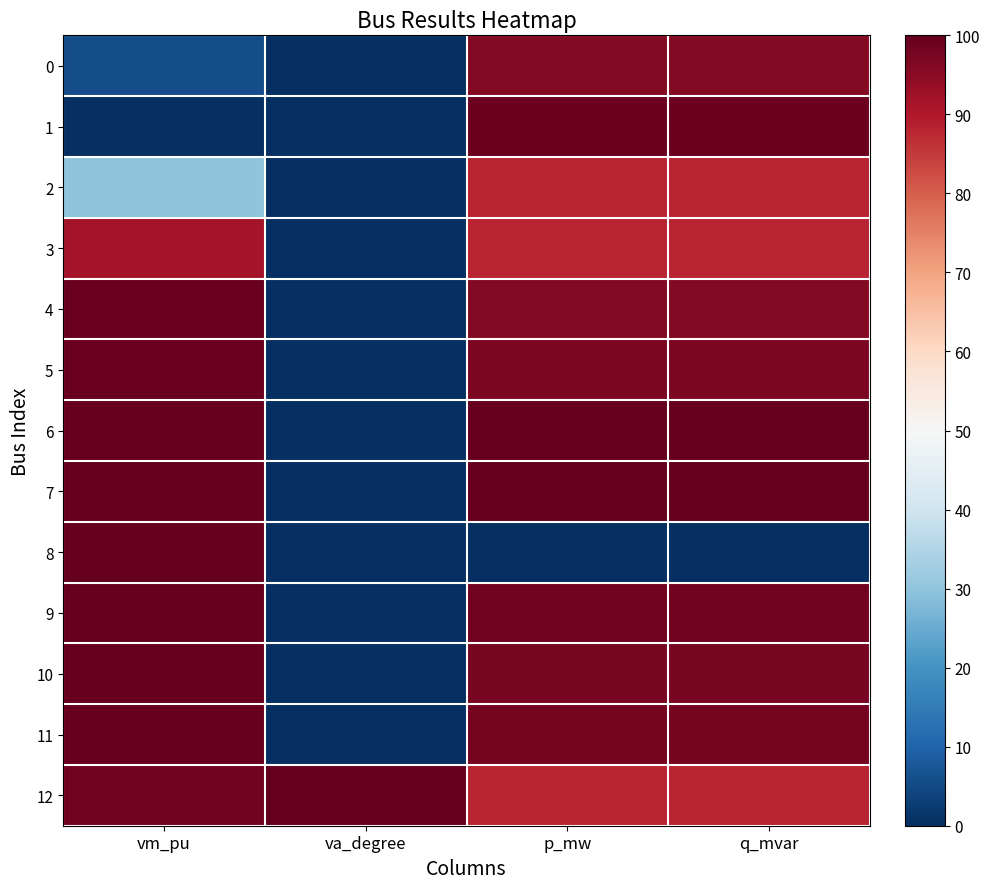

Reading left to right, transcribe all the data shown in this chart.

0: vm_pu=5.6	va_degree=0.0	p_mw=96.0	q_mvar=96.0
1: vm_pu=0.0	va_degree=0.0	p_mw=98.9	q_mvar=98.9
2: vm_pu=30.1	va_degree=0.0	p_mw=88.1	q_mvar=88.1
3: vm_pu=91.6	va_degree=0.0	p_mw=88.1	q_mvar=88.1
4: vm_pu=99.4	va_degree=0.0	p_mw=96.1	q_mvar=96.1
5: vm_pu=99.5	va_degree=0.0	p_mw=96.9	q_mvar=96.9
6: vm_pu=99.8	va_degree=0.0	p_mw=100.0	q_mvar=100.0
7: vm_pu=99.8	va_degree=0.0	p_mw=99.8	q_mvar=99.8
8: vm_pu=100.0	va_degree=0.0	p_mw=0.0	q_mvar=0.0
9: vm_pu=99.8	va_degree=0.0	p_mw=98.4	q_mvar=98.4
10: vm_pu=99.7	va_degree=0.0	p_mw=97.5	q_mvar=97.5
11: vm_pu=99.6	va_degree=0.0	p_mw=97.7	q_mvar=97.7
12: vm_pu=98.4	va_degree=100.0	p_mw=88.1	q_mvar=88.1